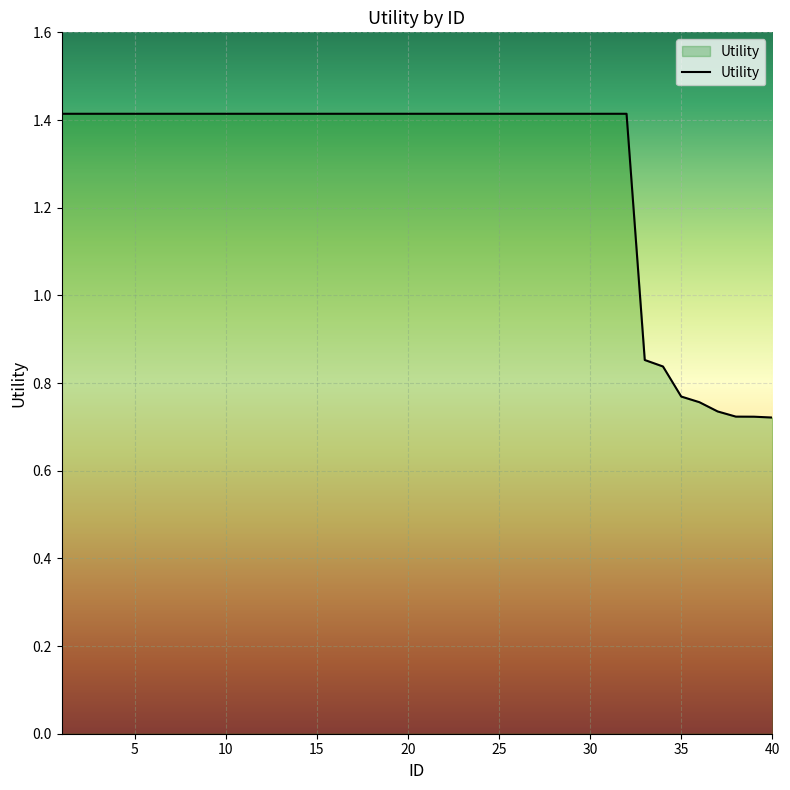

What is the greatest value displayed?

1.4